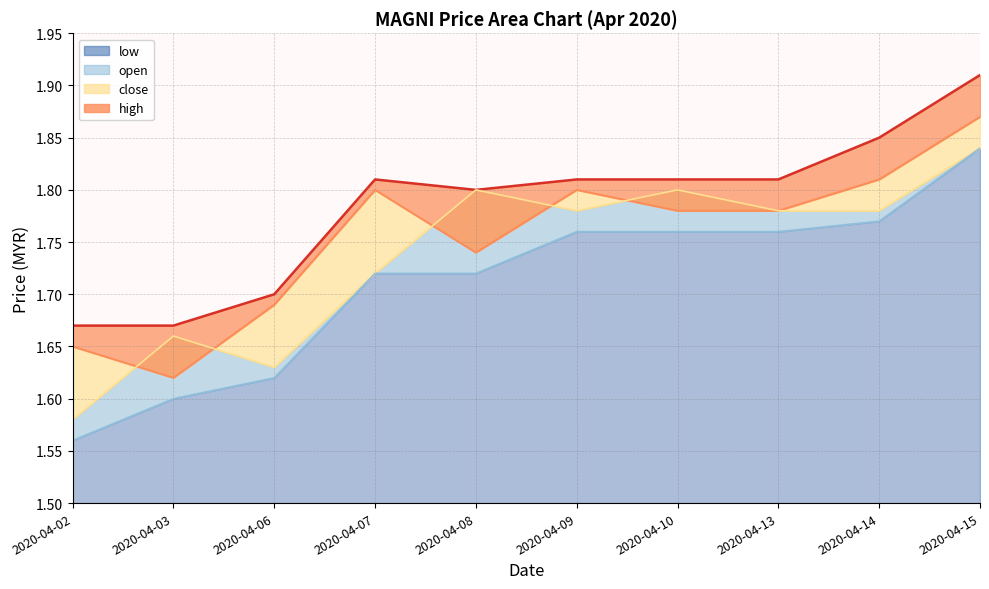

What is the value of the low_line point at the 9th from the left?

1.8